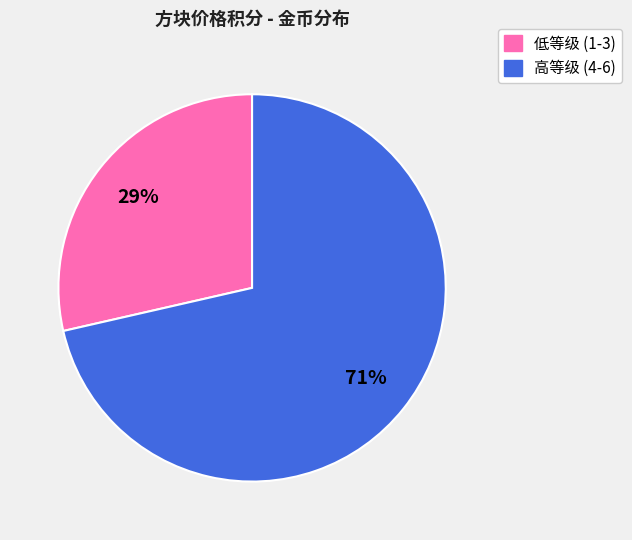

To the nearest percent, what is the average slice percentage?

50%